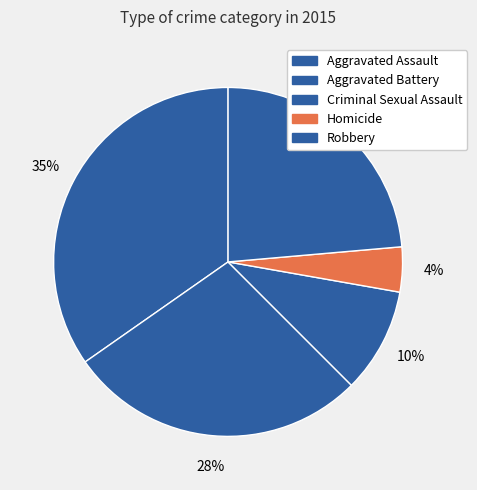

Combined, do Robbery and Aggravated Assault account for over 50%?

Yes